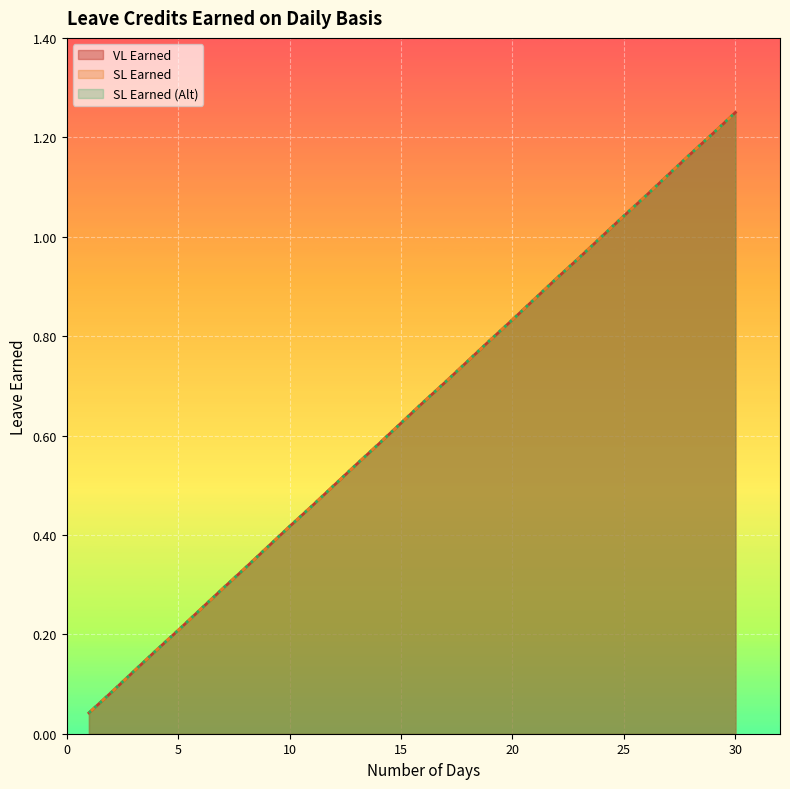

Rank the series by their maximum value, from highest to lowest.

VL Earned, SL Earned, SL Earned (Alt)